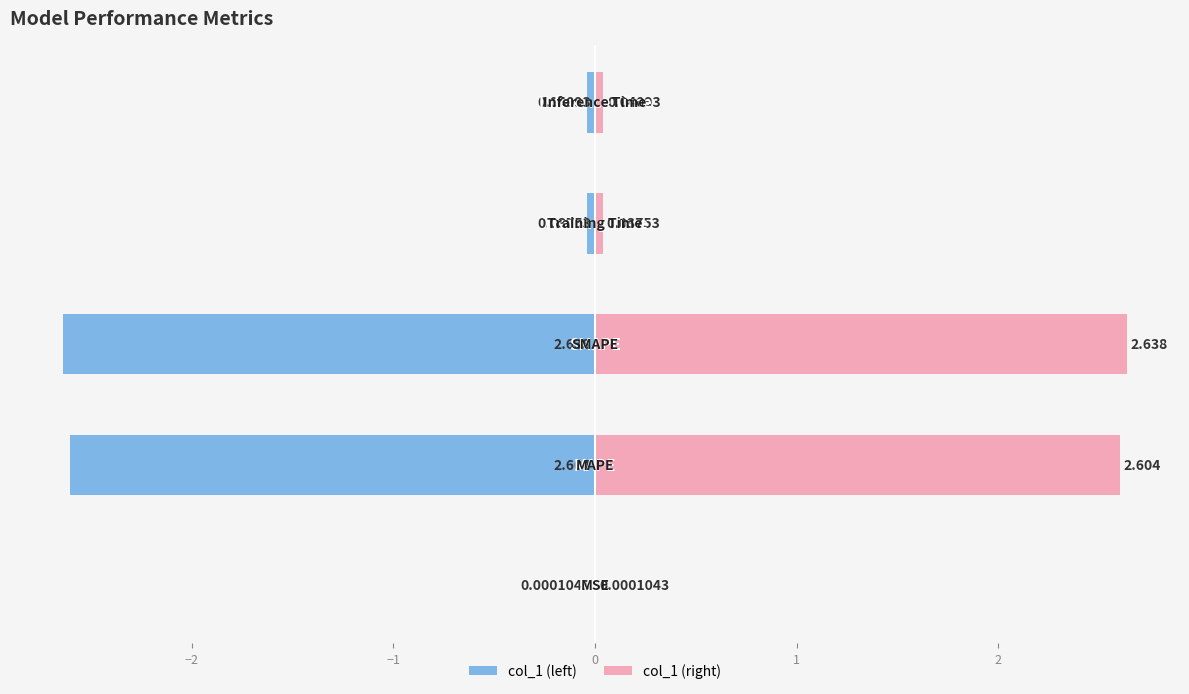

At 0, list the series in order from smallest to largest.

col_1 (left), col_1 (right)